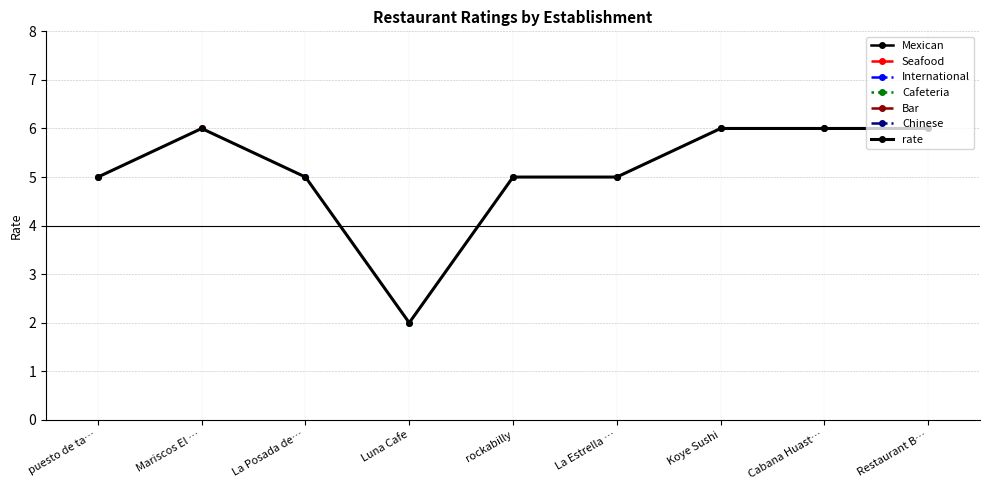

How many values are between 5 and 6?

8